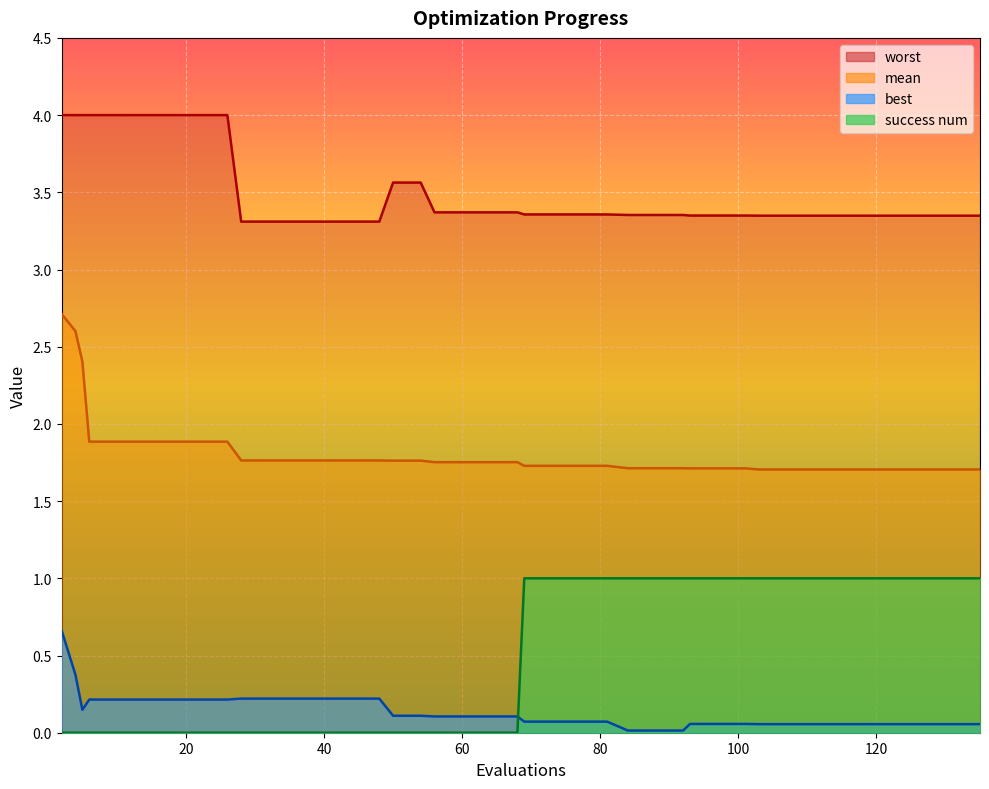

True or false: worst and best cross at least once.

False